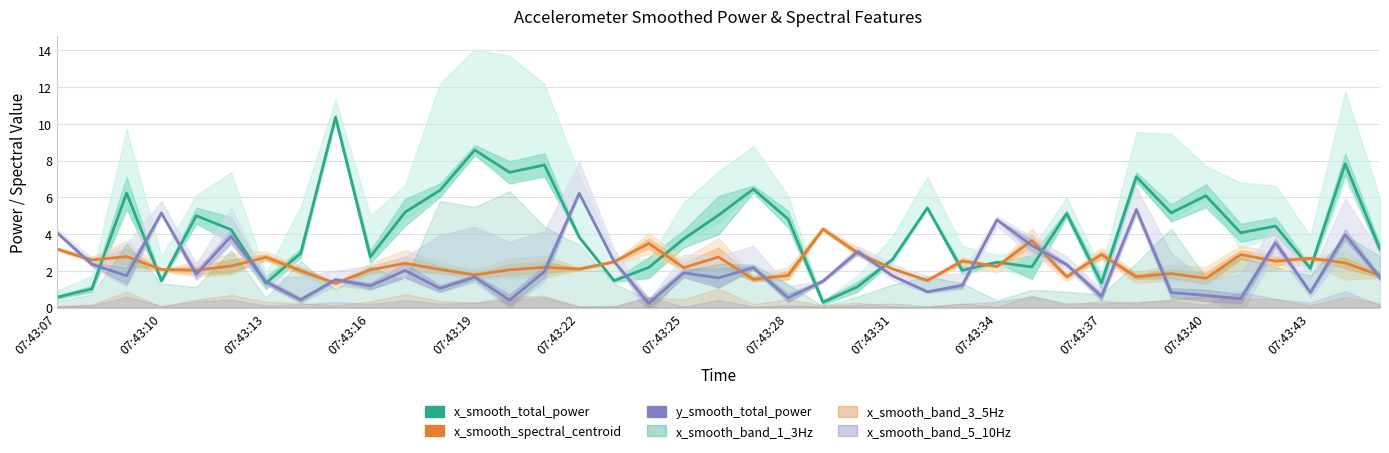

What is the difference between the y_smooth_total_power values at 07:43:19 and 23?

1.2